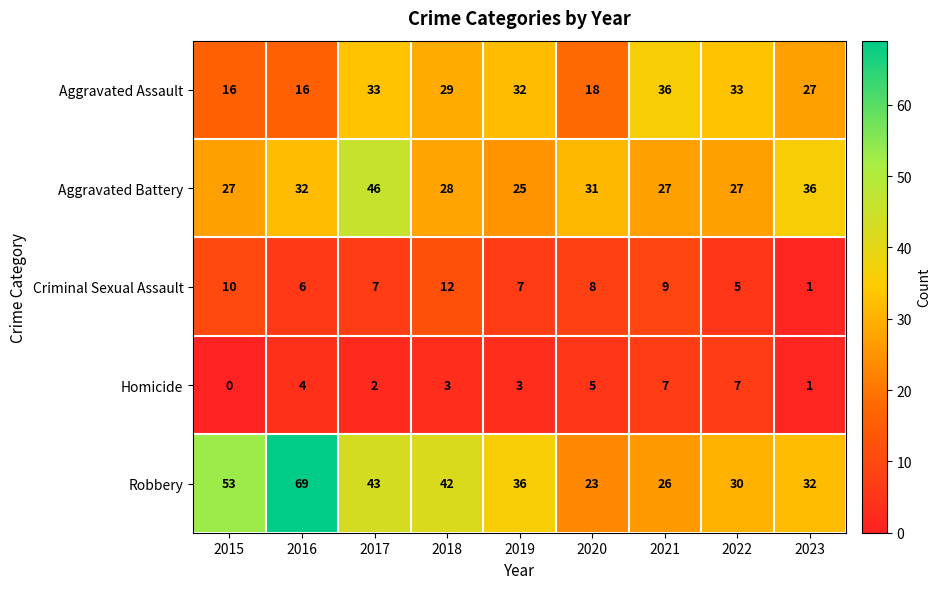

What value does the Aggravated Battery series have at 2020, to the nearest 5?

30